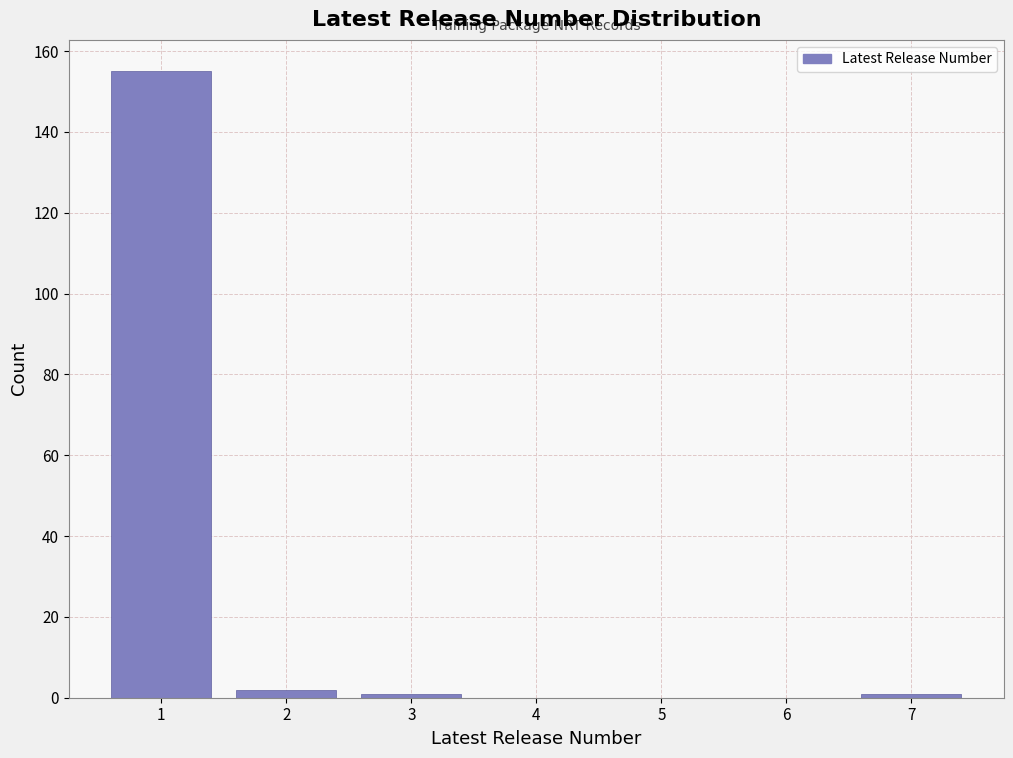

Reading left to right, list every bar in this chart as the range it spans on the x-axis followed by its height. The values are not printed on the chart, so give them approximately, as read against the axis.

0.5 to 1.5: 156
1.5 to 2.5: 2
2.5 to 3.5: under 2
3.5 to 4.5: 0
4.5 to 5.5: 0
5.5 to 6.5: 0
6.5 to 7.5: under 2